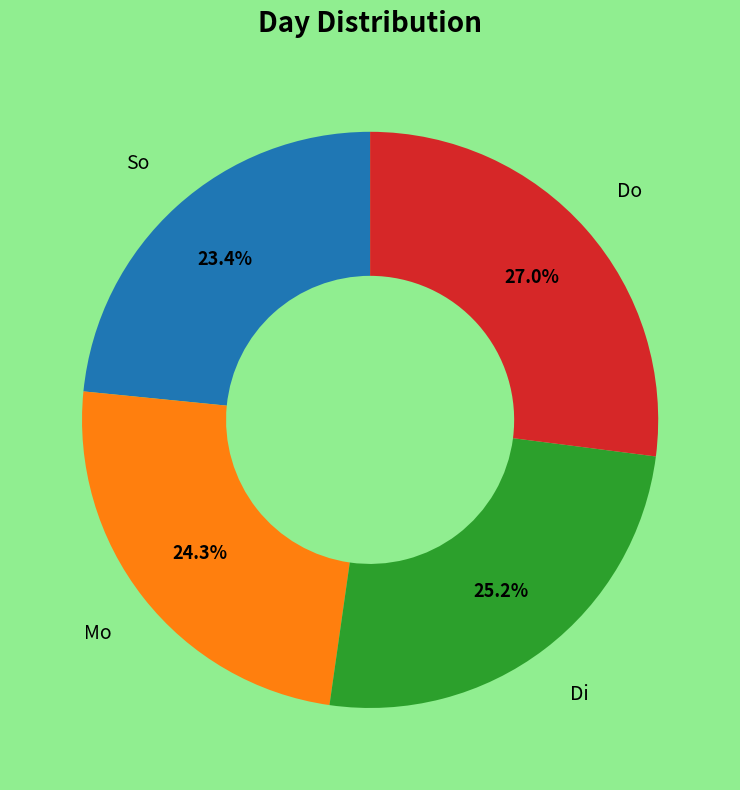

Does any single category account for the majority?

No